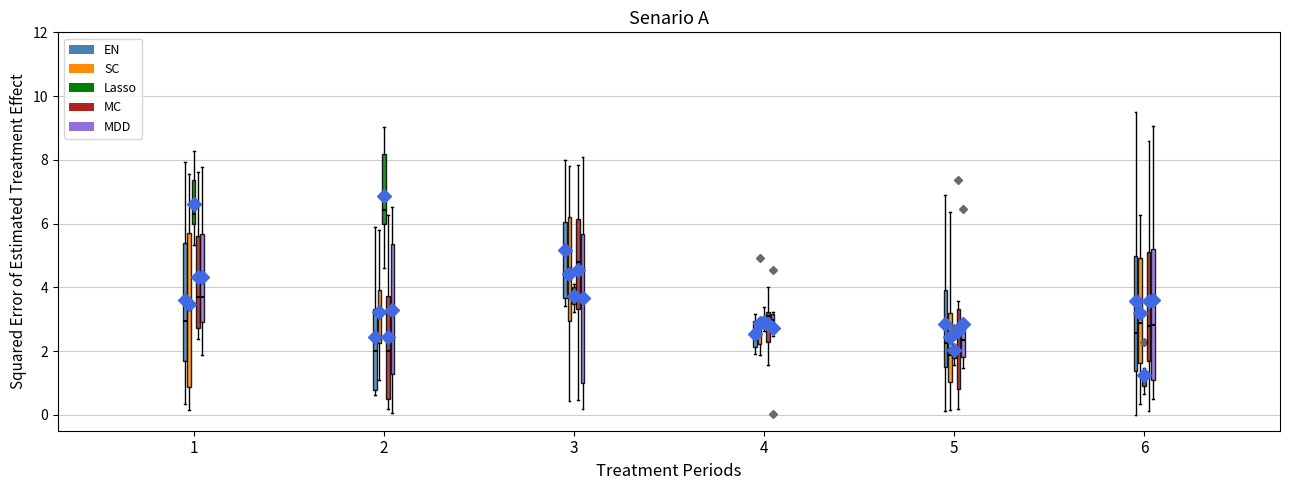

Where does the median line of the box for 1 (MDD) sit on the y-axis? The values are not printed on the chart, so give them approximately, as read against the axis.

3.6